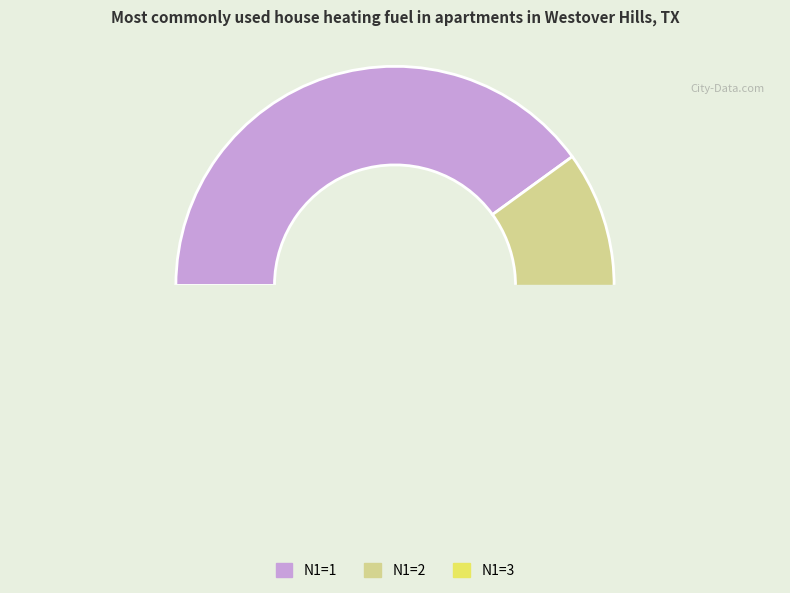

Is 8 the majority of the pie?

No